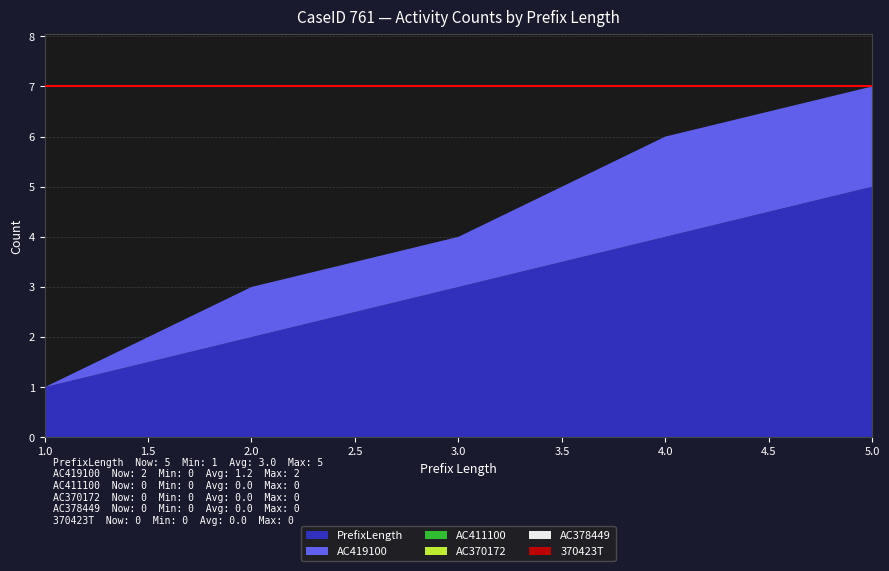

Reading left to right, extract all data points from this chart.

PrefixLength: 1	2	3	4	5
AC419100: 0	1	1	2	2
AC411100: 0	0	0	0	0
AC370172: 0	0	0	0	0
AC378449: 0	0	0	0	0
370423T: 0	0	0	0	0